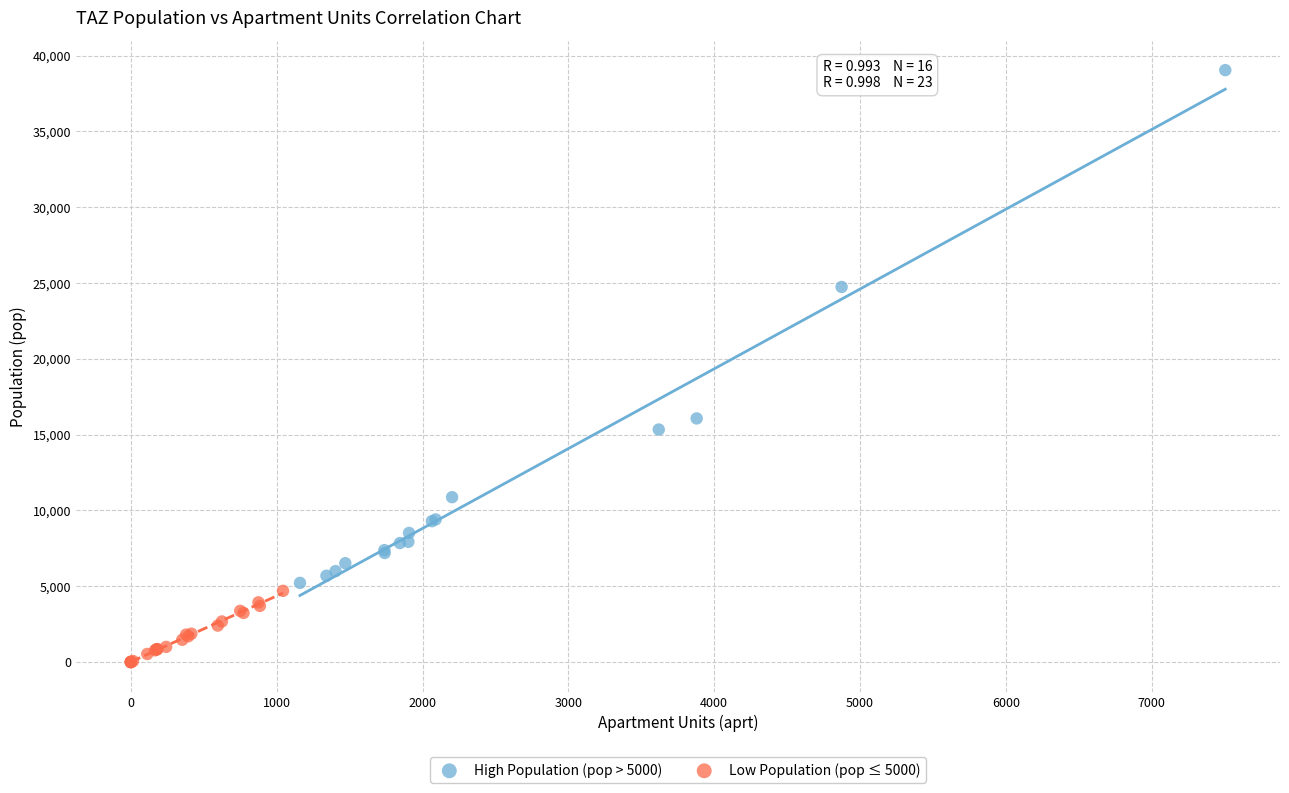

Which series contains the highest Y value?

High Population (pop > 5000)